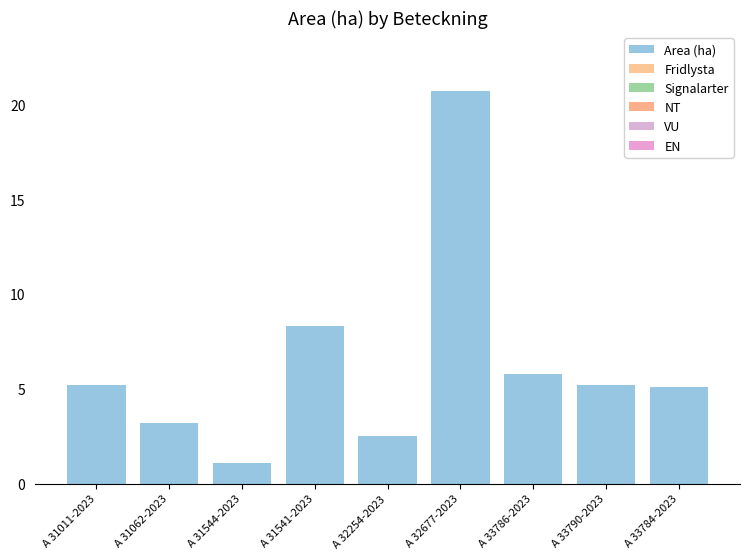

Does the chart contain any negative values?

No